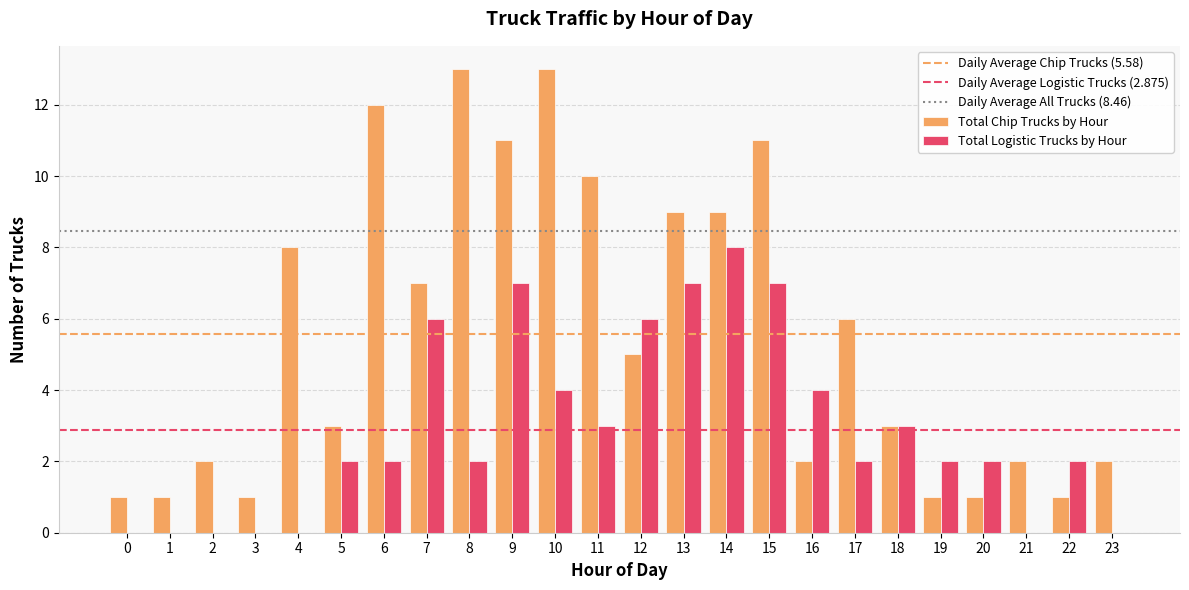

Which series has the largest total across all categories?

Total Chip Trucks by Hour